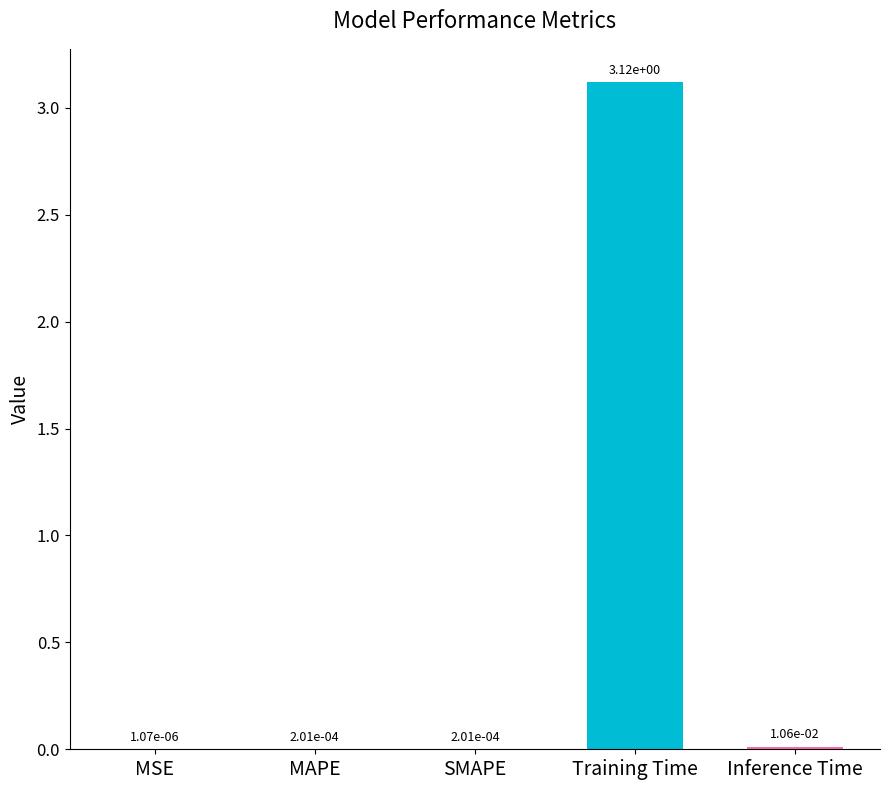

True or false: the data shows 4.7 at Training Time.

False